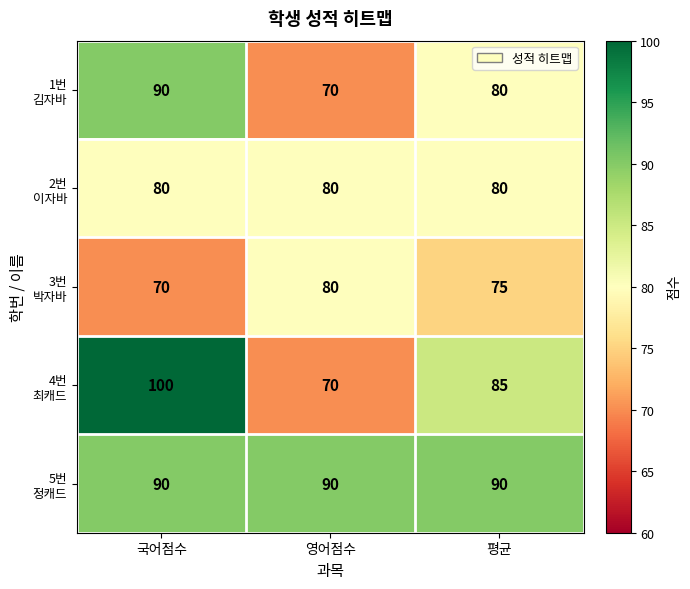

What is the smallest value displayed?

70